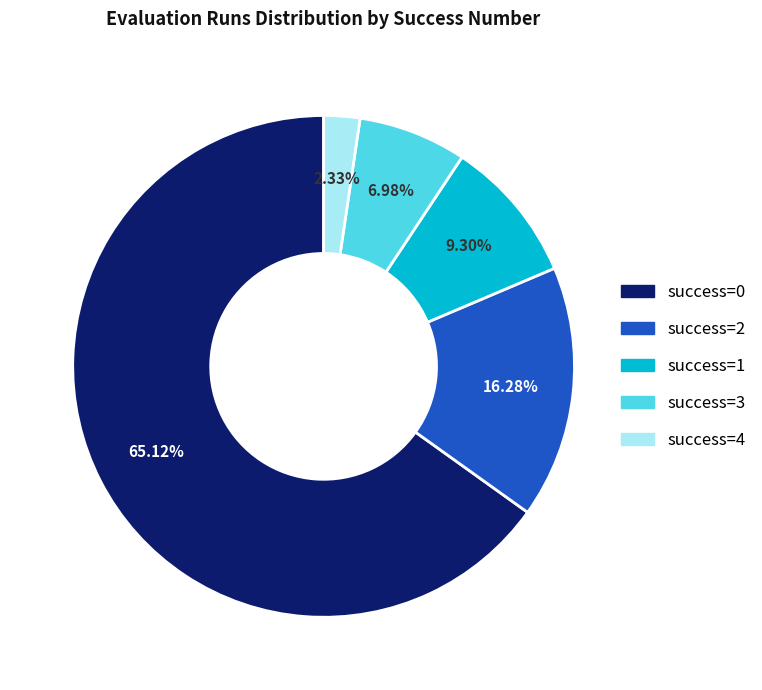

Is there a majority slice in this chart?

Yes